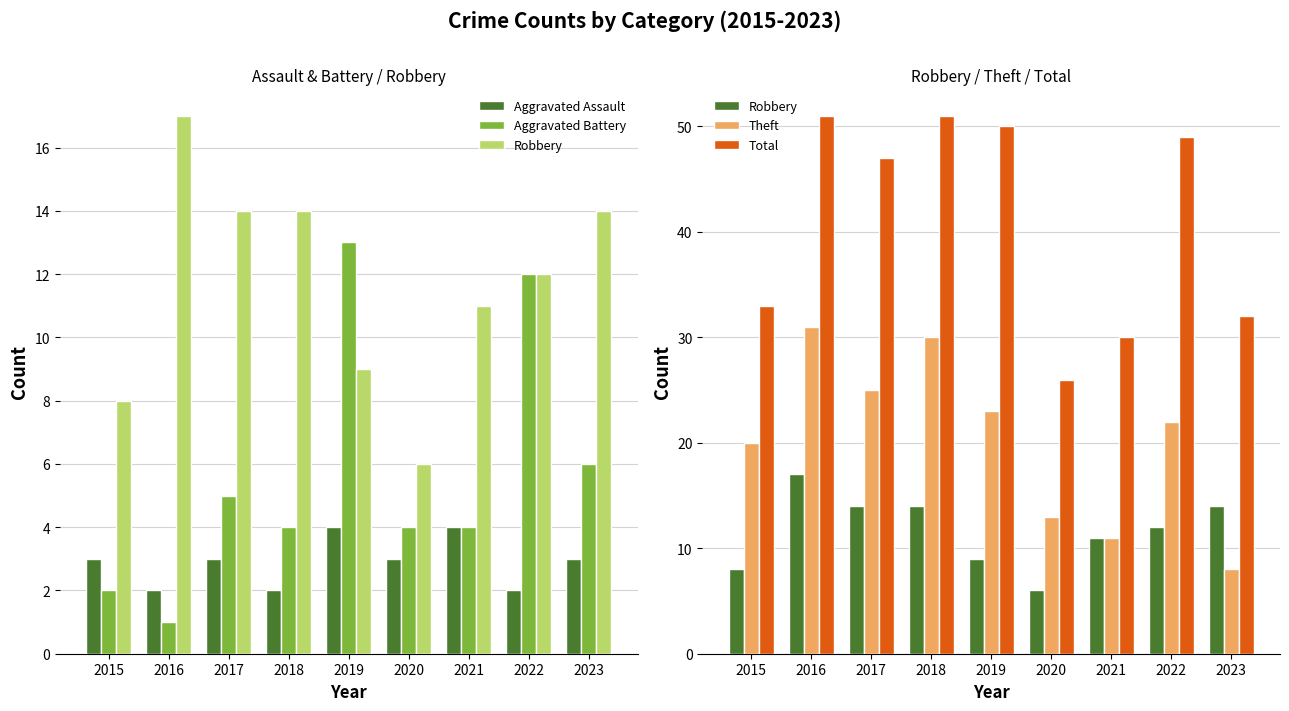

What is the difference between the maximum and second lowest values in the Aggravated Assault series?

2